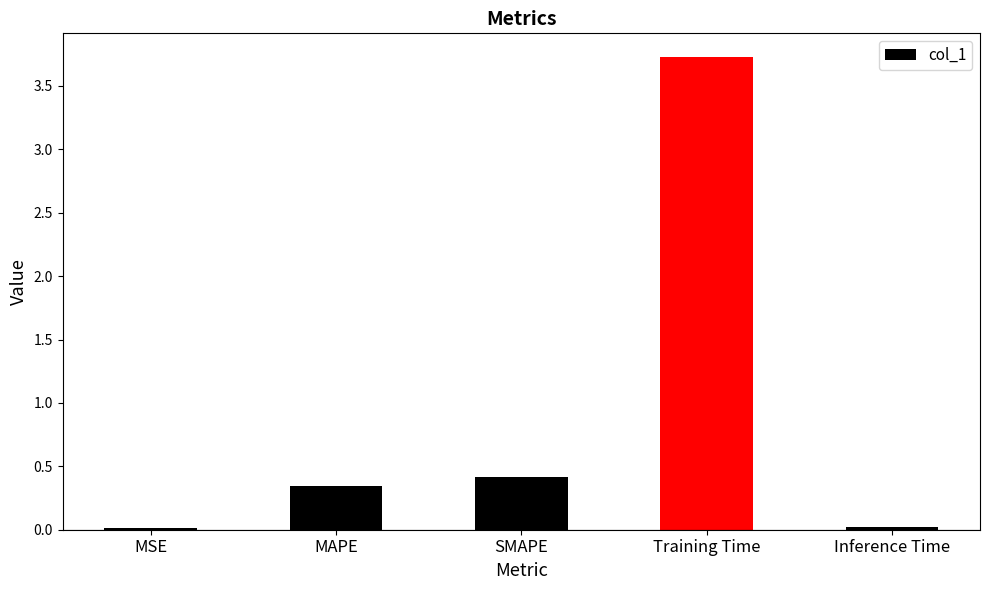

The value at SMAPE is 0.4. True or false?

True